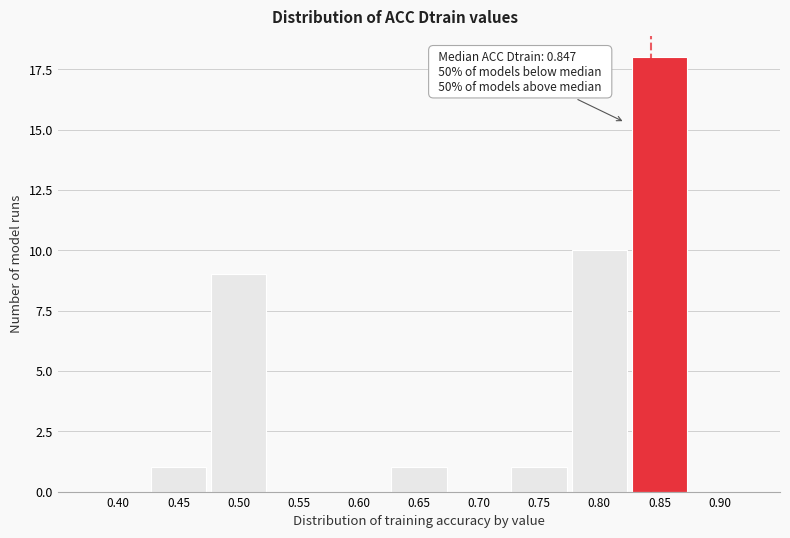

Reading left to right, what are all the values shown in this chart?

0.40=0	0.45=1	0.50=9	0.55=0	0.60=0	0.65=1	0.70=0	0.75=1	0.80=10	0.85=18	0.90=0